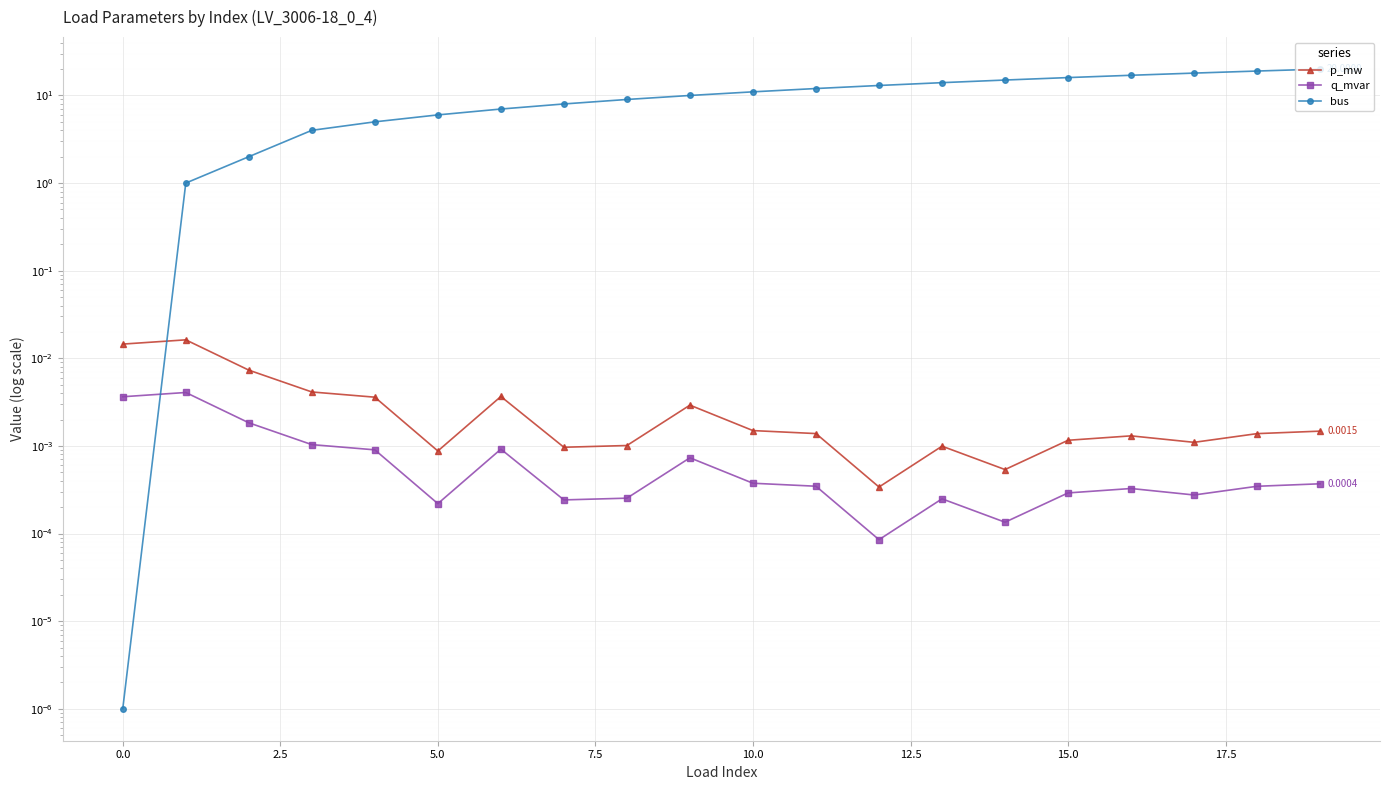

Reading left to right, what are all the values shown in this chart?

p_mw: 0.0	0.0	0.0	0.0	0.0	0.0	0.0	0.0	0.0	0.0	0.0	0.0	0.0	0.0	0.0	0.0	0.0	0.0	0.0	0.0
q_mvar: 0.0	0.0	0.0	0.0	0.0	0.0	0.0	0.0	0.0	0.0	0.0	0.0	0.0	0.0	0.0	0.0	0.0	0.0	0.0	0.0
bus: 0.0	1.0	2.0	4.0	5.0	6.0	7.0	8.0	9.0	10.0	11.0	12.0	13.0	14.0	15.0	16.0	17.0	18.0	19.0	20.0